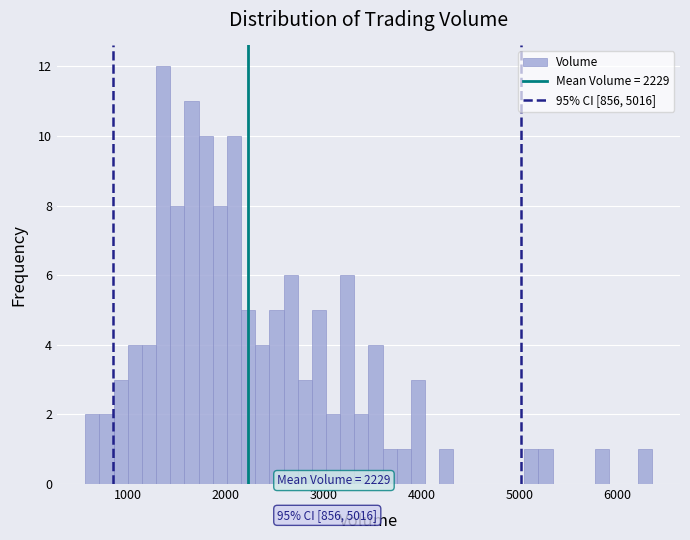

Read against the x-axis, roughly where is the centre of the tallest bar?

1400